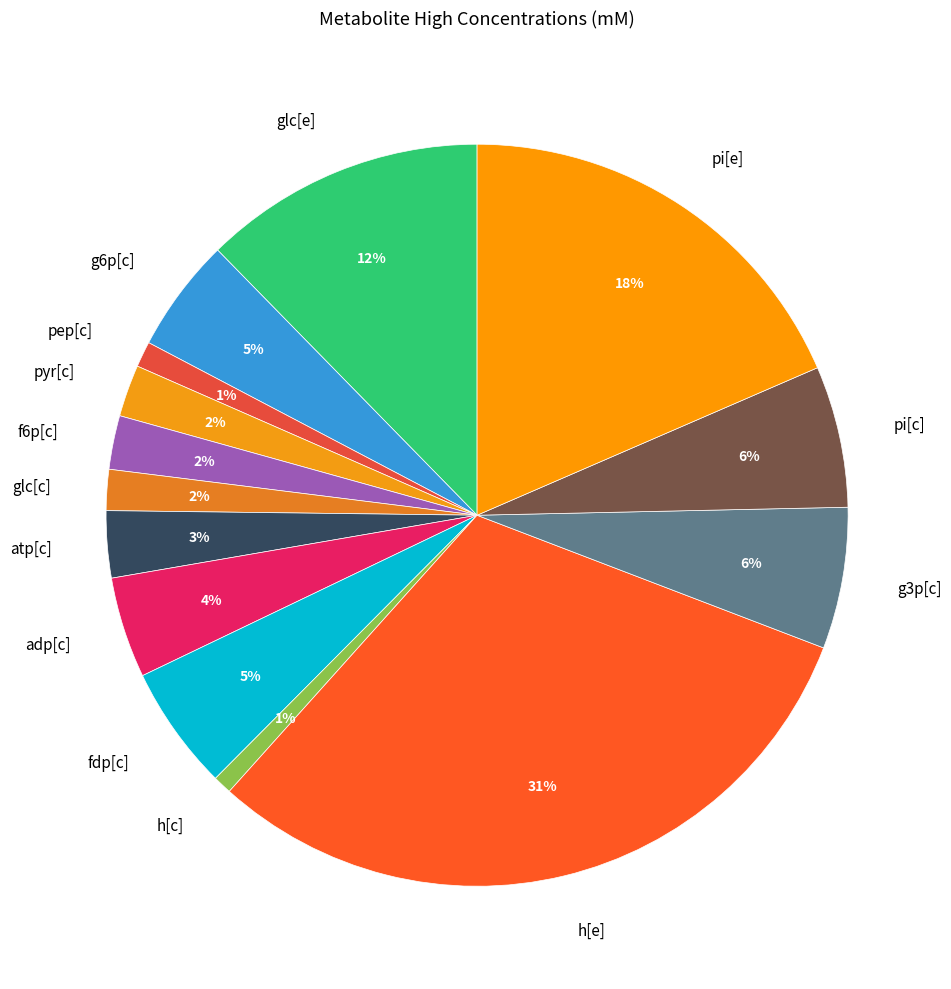

Count the number of slices in the pie.

14